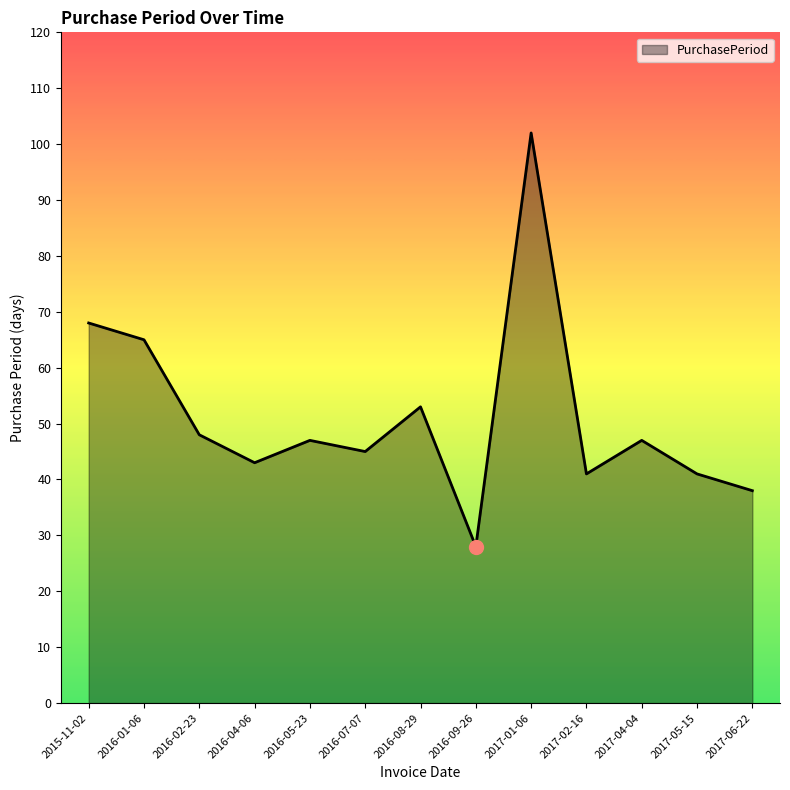

How many interior local valleys (lower than both neighbors) does the data have?

4